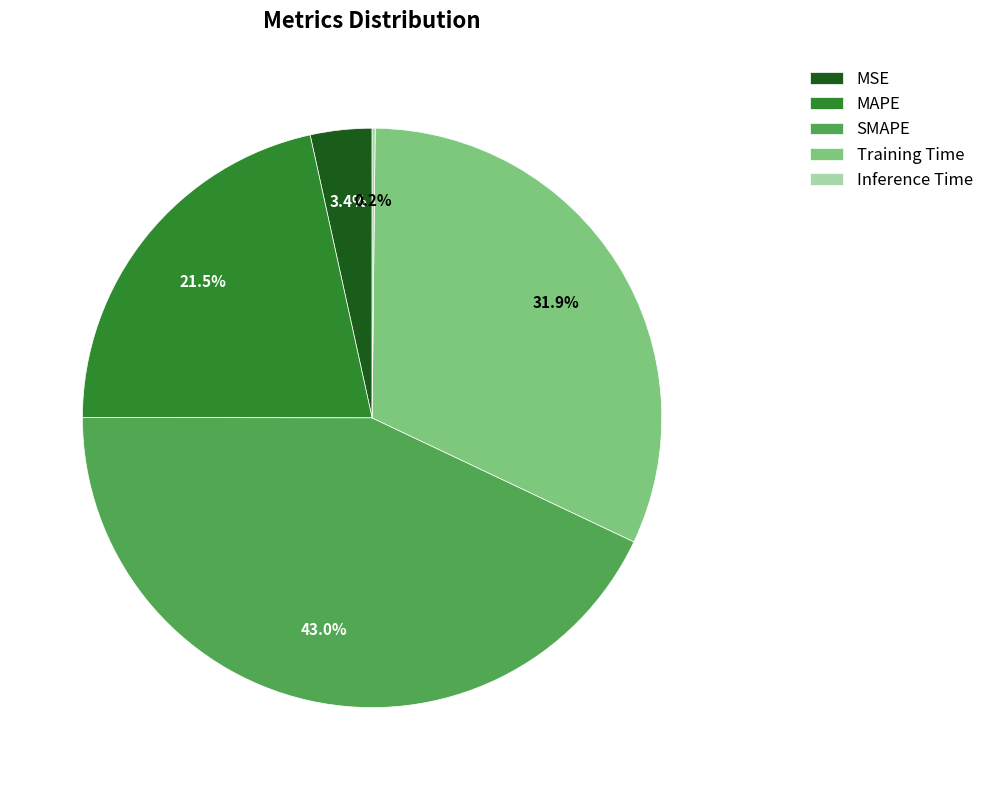

Between Training Time and MSE, which is larger?

Training Time